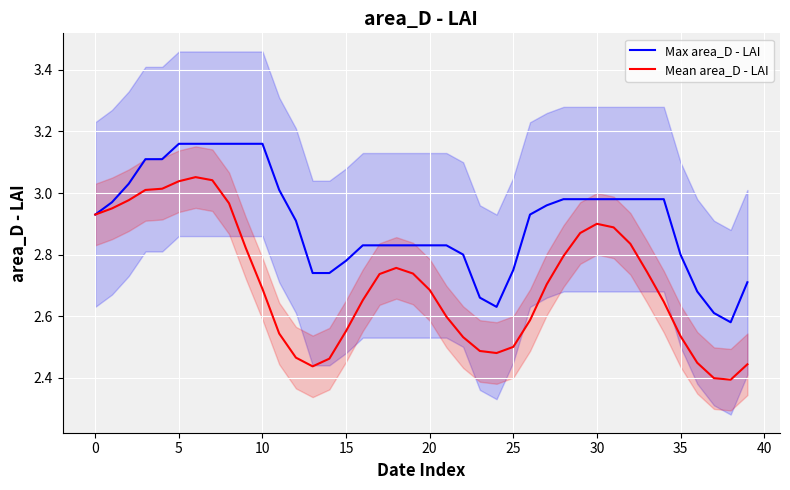

The Max area_D - LAI series shows 1.5 at 5. True or false?

False